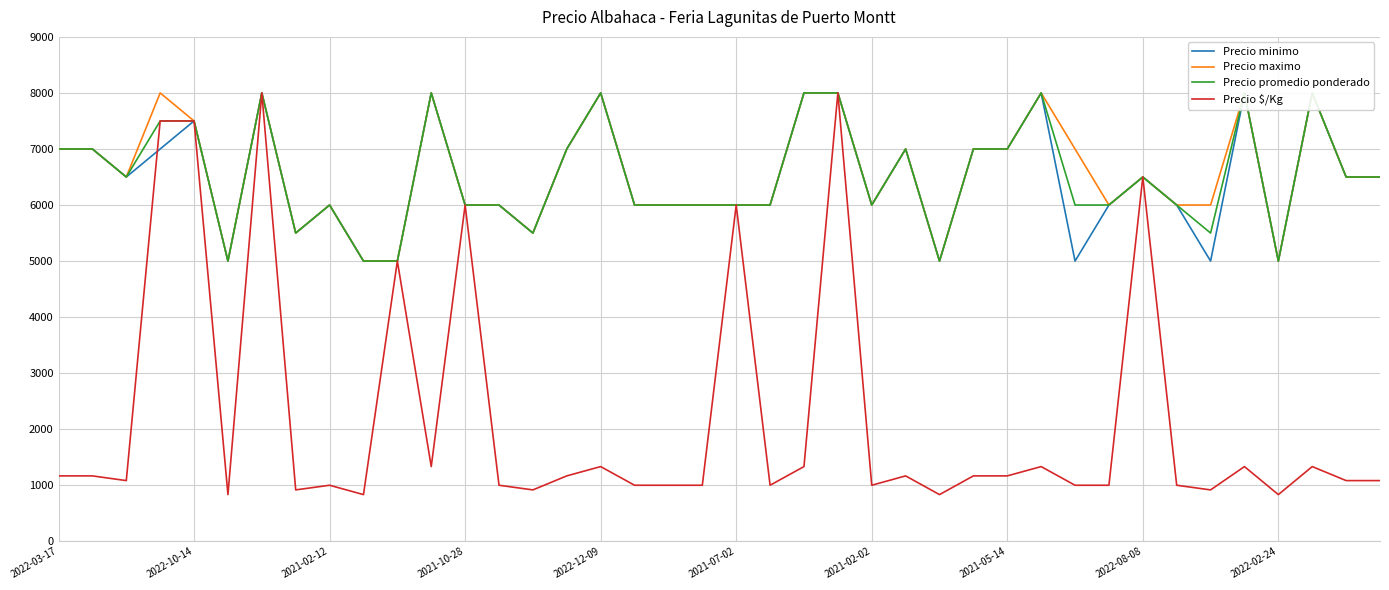

How many data points in Precio promedio ponderado are less than 6500?

20